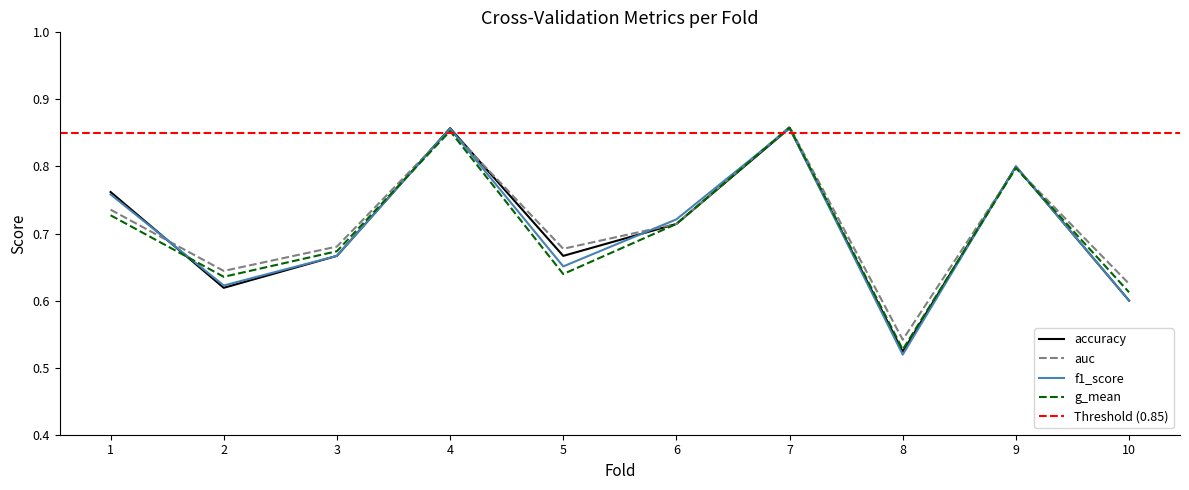

Reading left to right, list all the values displayed in this chart.

accuracy: 1=0.8	2=0.6	3=0.7	4=0.9	5=0.7	6=0.7	7=0.9	8=0.5	9=0.8	10=0.6
auc: 1=0.7	2=0.6	3=0.7	4=0.9	5=0.7	6=0.7	7=0.9	8=0.5	9=0.8	10=0.6
f1_score: 1=0.8	2=0.6	3=0.7	4=0.9	5=0.7	6=0.7	7=0.9	8=0.5	9=0.8	10=0.6
g_mean: 1=0.7	2=0.6	3=0.7	4=0.9	5=0.6	6=0.7	7=0.9	8=0.5	9=0.8	10=0.6